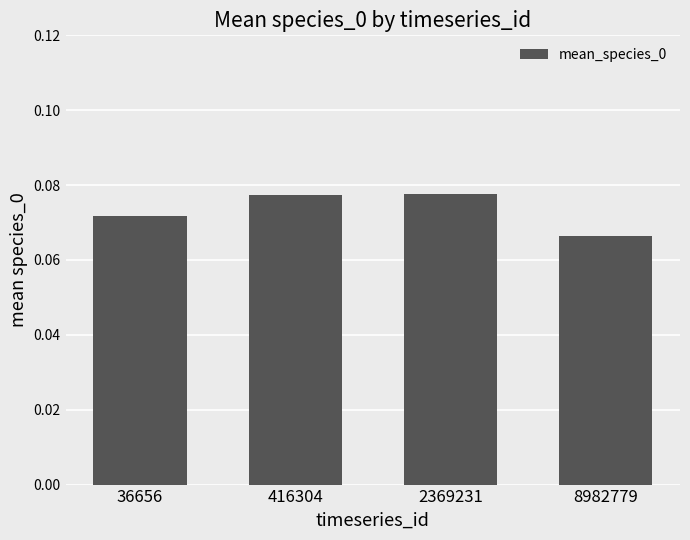

The value at 36656 is 0.0. True or false?

False